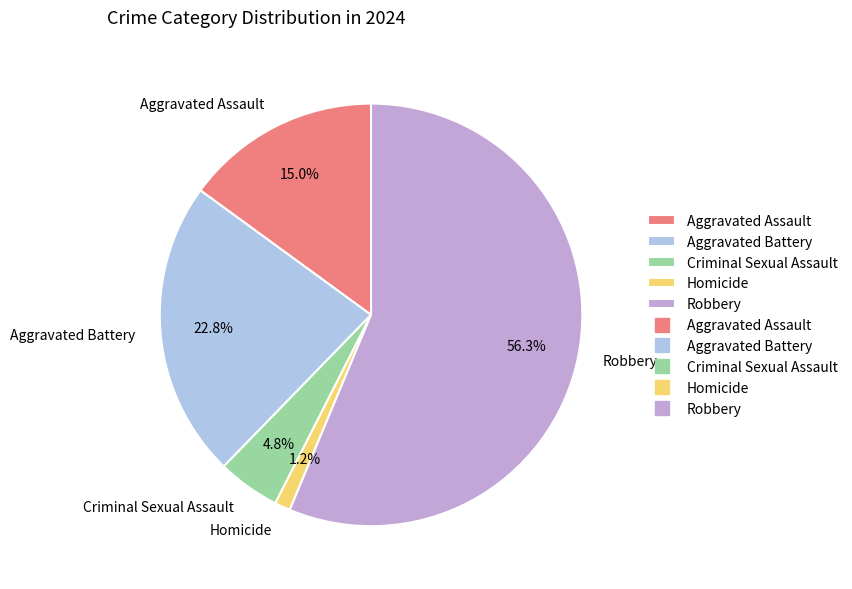

To the nearest percent, what is the difference between the Homicide and Robbery slice percentages?

55%